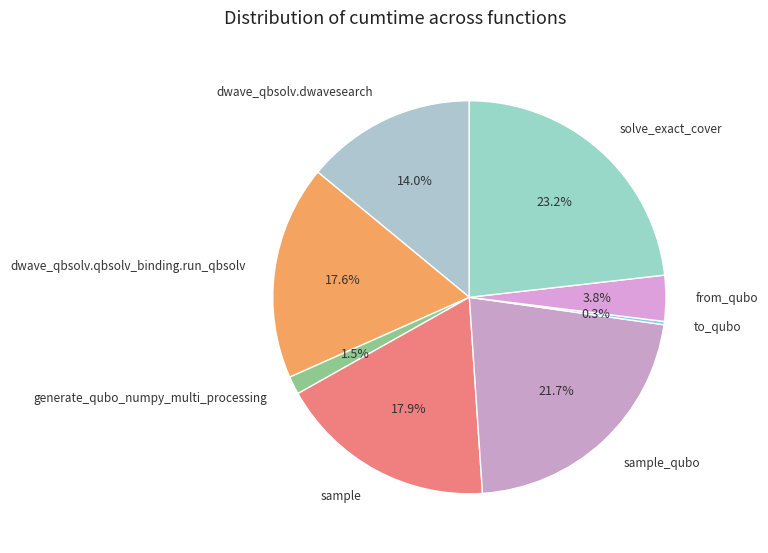

What percentage is the sample_qubo slice, to the nearest percent?

22%